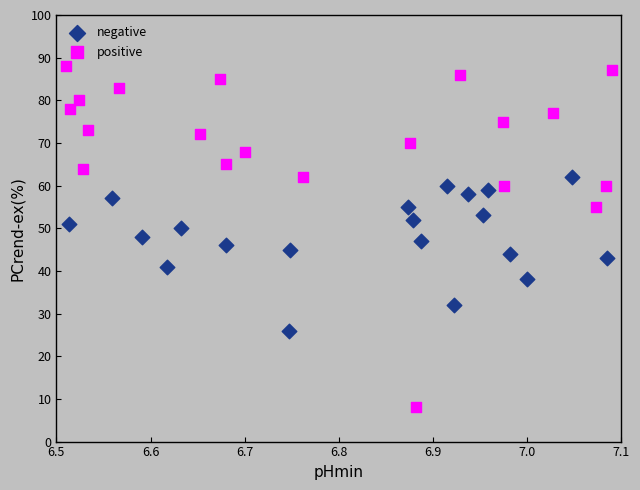

Which series reaches the minimum Y coordinate?

positive